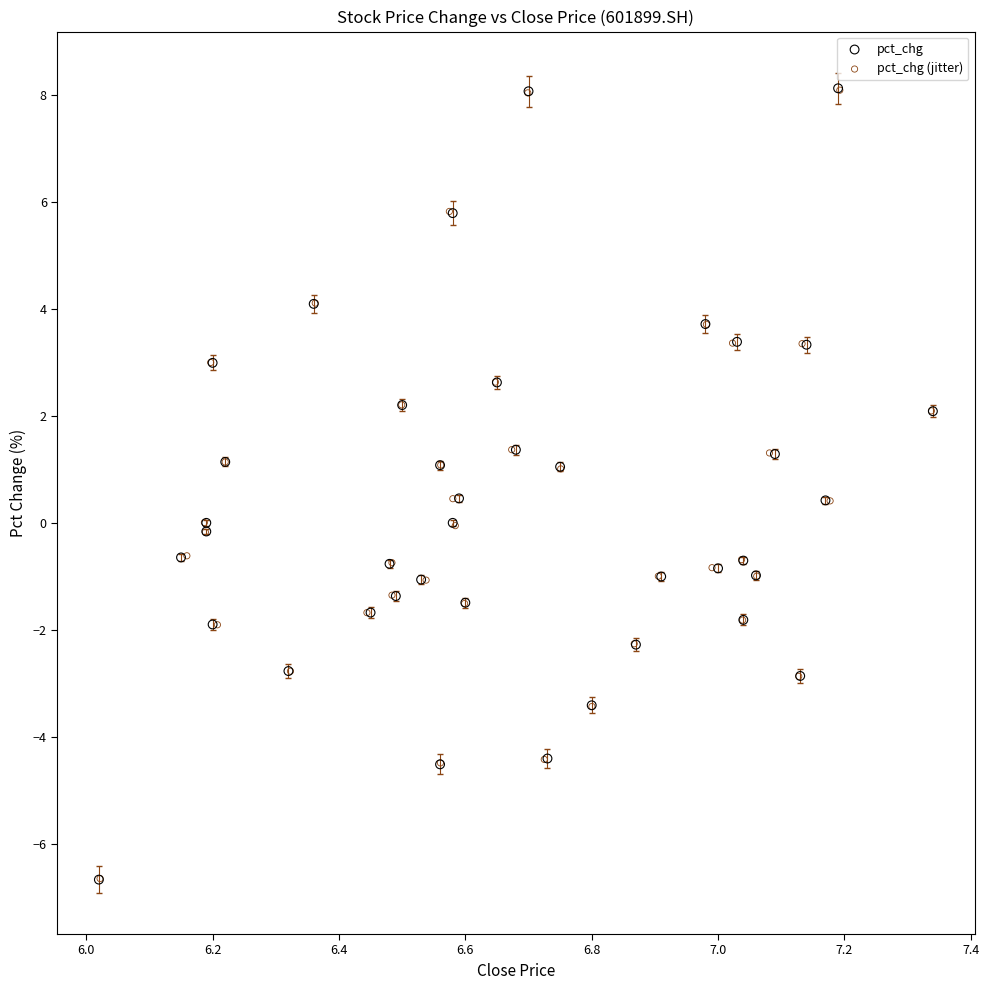

Which series has the widest spread of Y values?

pct_chg